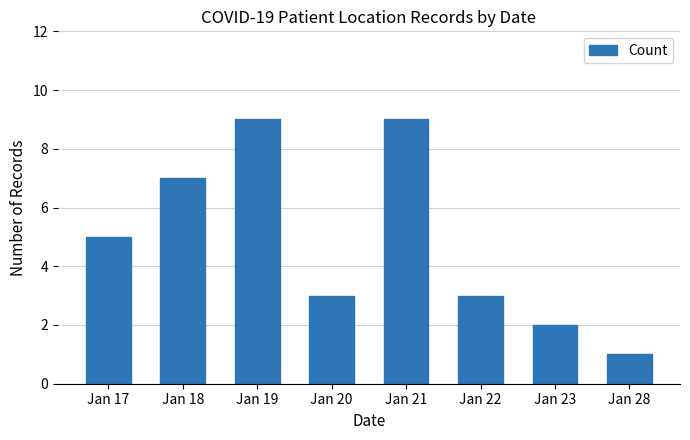

What is the change in value from Jan 22 to Jan 28?

-2